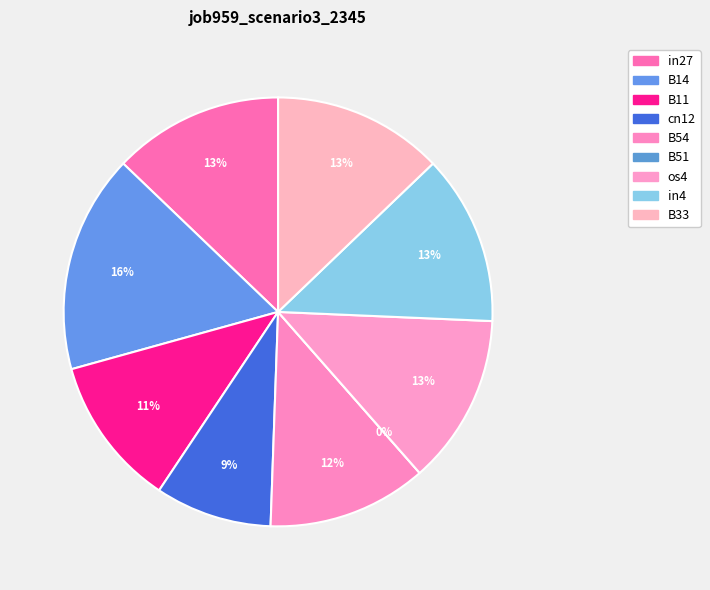

To the nearest percent, what percentage of the pie is B14?

16%